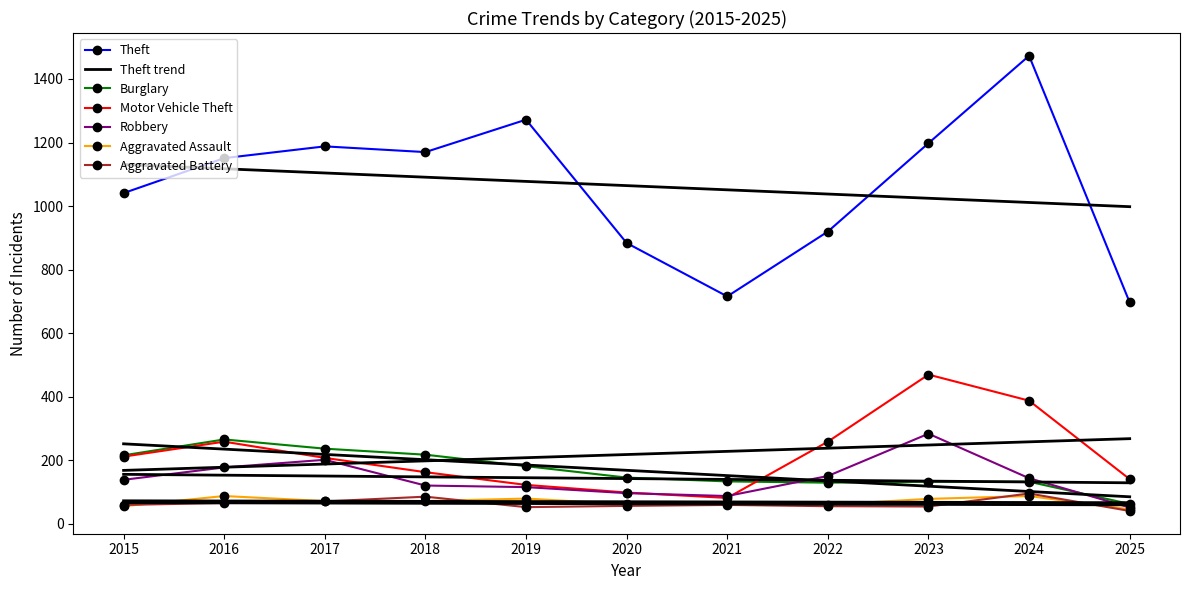

Between 2015 and 2019, which series saw the biggest shift?

Theft